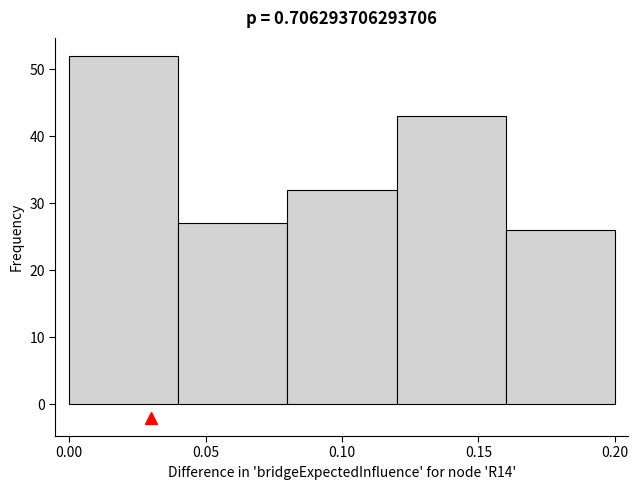

Reading left to right, transcribe this chart: for each bar, give the range it covers on the x-axis and its height. The values are not printed on the chart, so give them approximately, as read against the axis.

0.00 to 0.04: 52
0.04 to 0.08: 27
0.08 to 0.12: 32
0.12 to 0.16: 43
0.16 to 0.20: 26